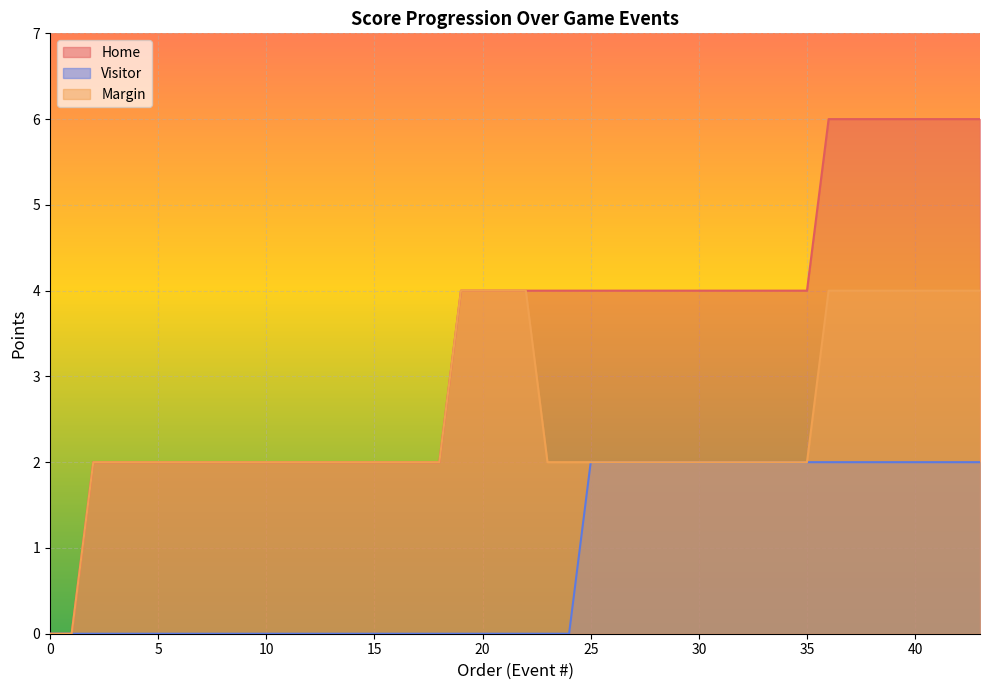

What is the value of the Visitor point at the 28th from the left?

2